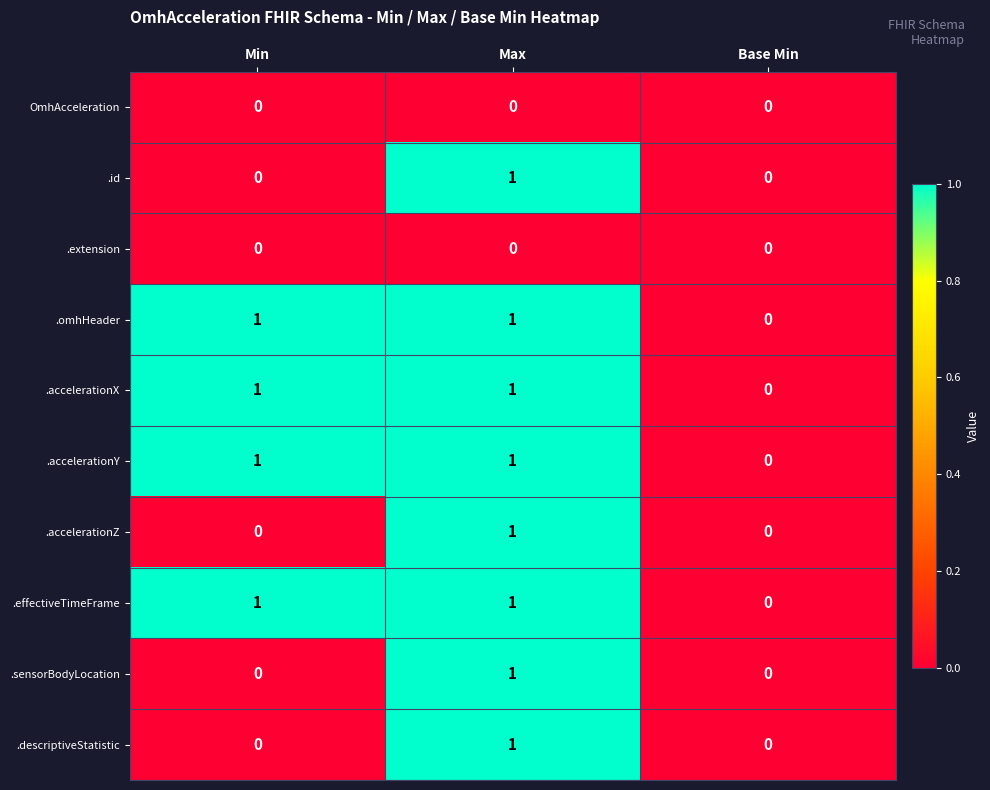

The value of .accelerationZ at Base Min is -1. True or false?

False